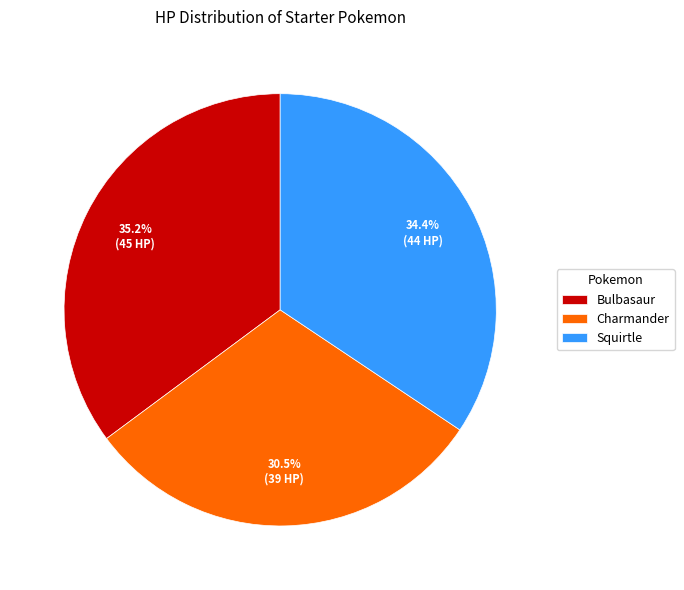

The Bulbasaur slice represents 35% of the pie. True or false?

True